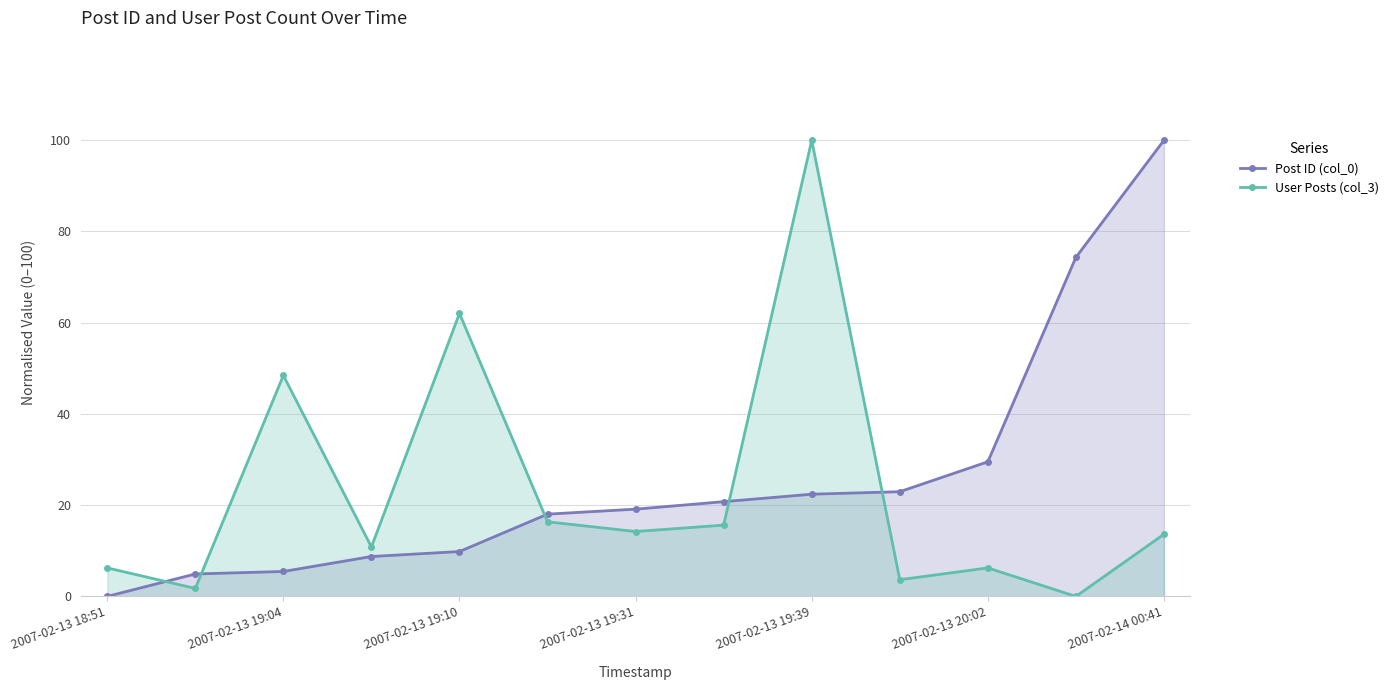

Reading right to left, transcribe all the data shown in this chart.

Post ID (col_0): 100.0	74.3	29.5	23.0	22.4	20.8	19.1	18.0	9.8	8.7	5.5	4.9	0.0
User Posts (col_3): 13.6	0.0	6.2	3.7	100.0	15.6	14.2	16.4	62.0	10.8	48.4	1.7	6.2